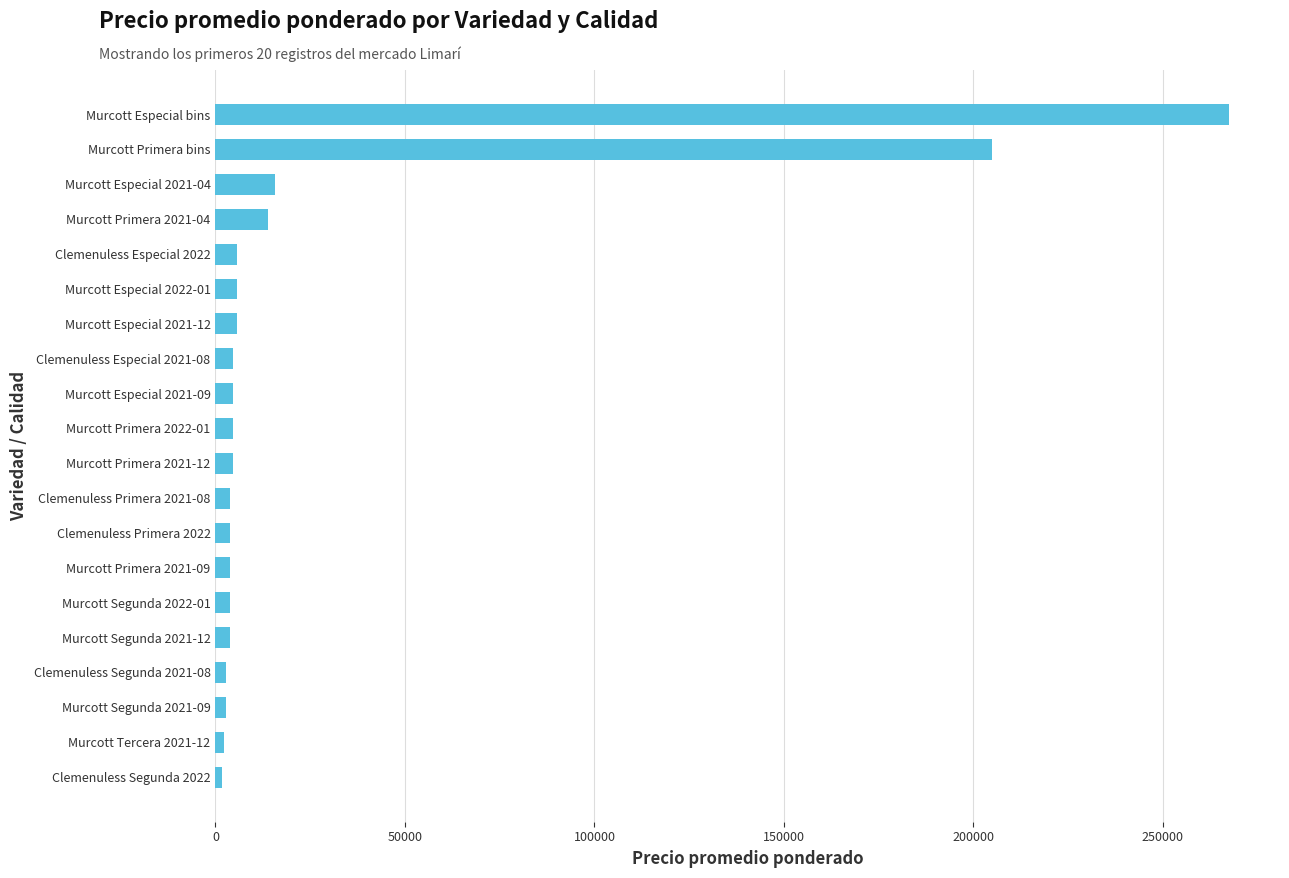

What is the change in value from Murcott Primera bins to Murcott Especial bins?

+62500